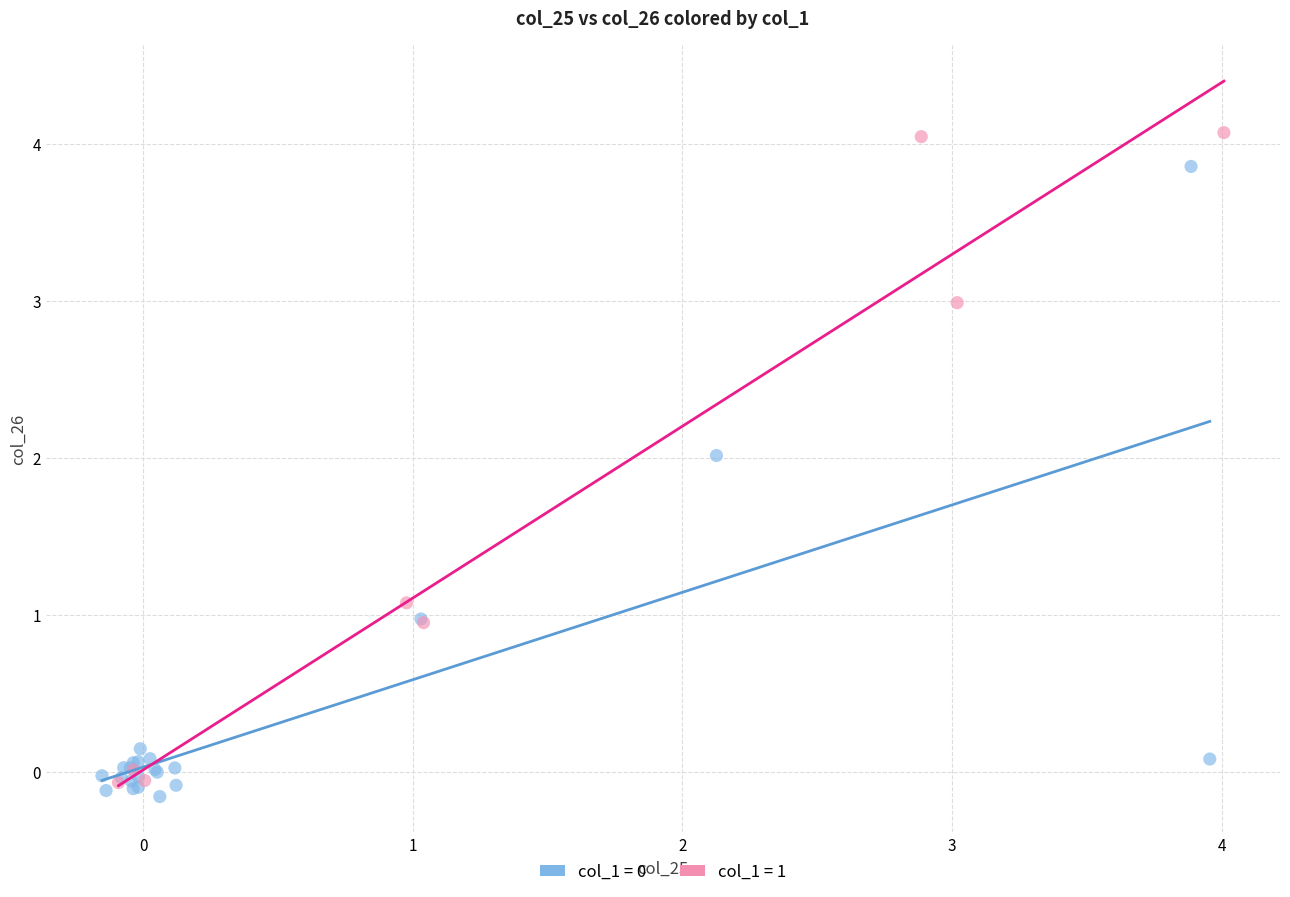

Which series contains the highest Y value?

col_1 = 1